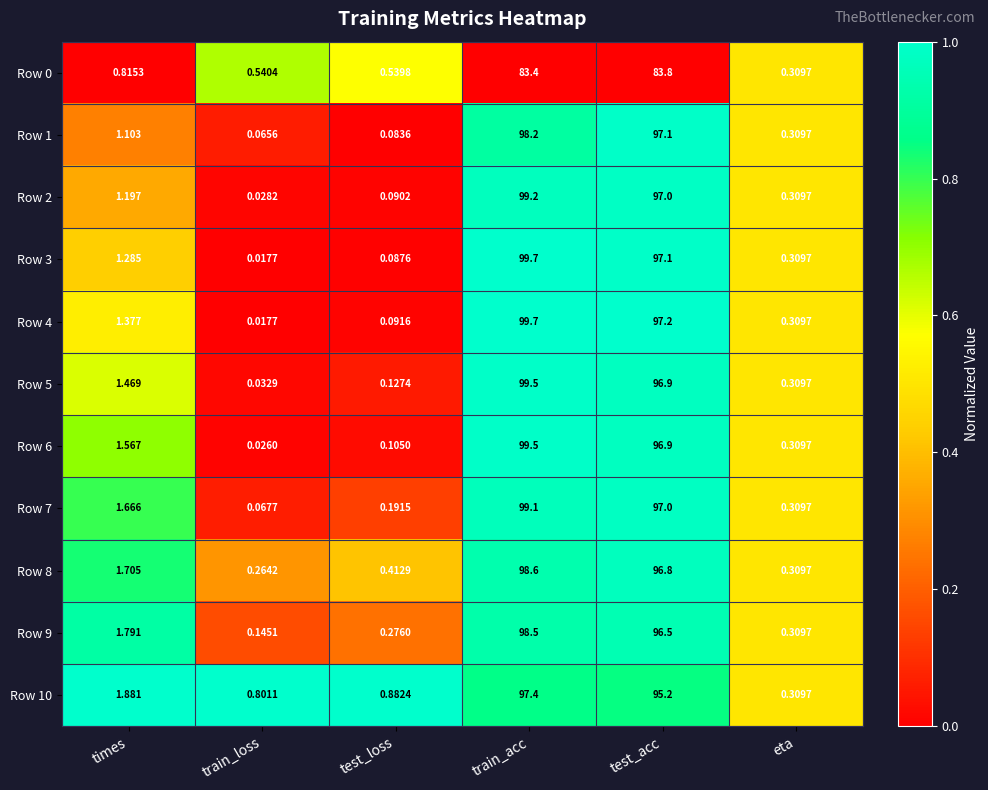

Which category has the highest value across all series?

train_acc